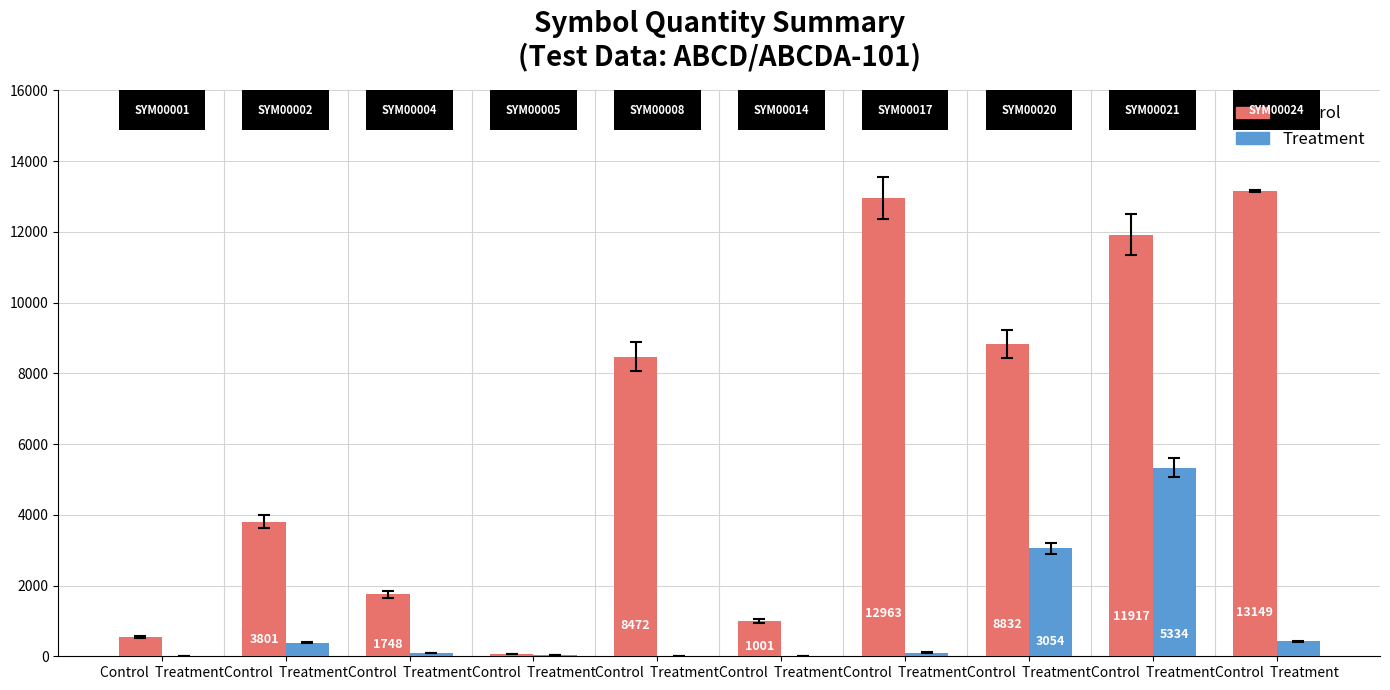

Which series changed the most between Control  Treatment and Control  Treatment?

Control